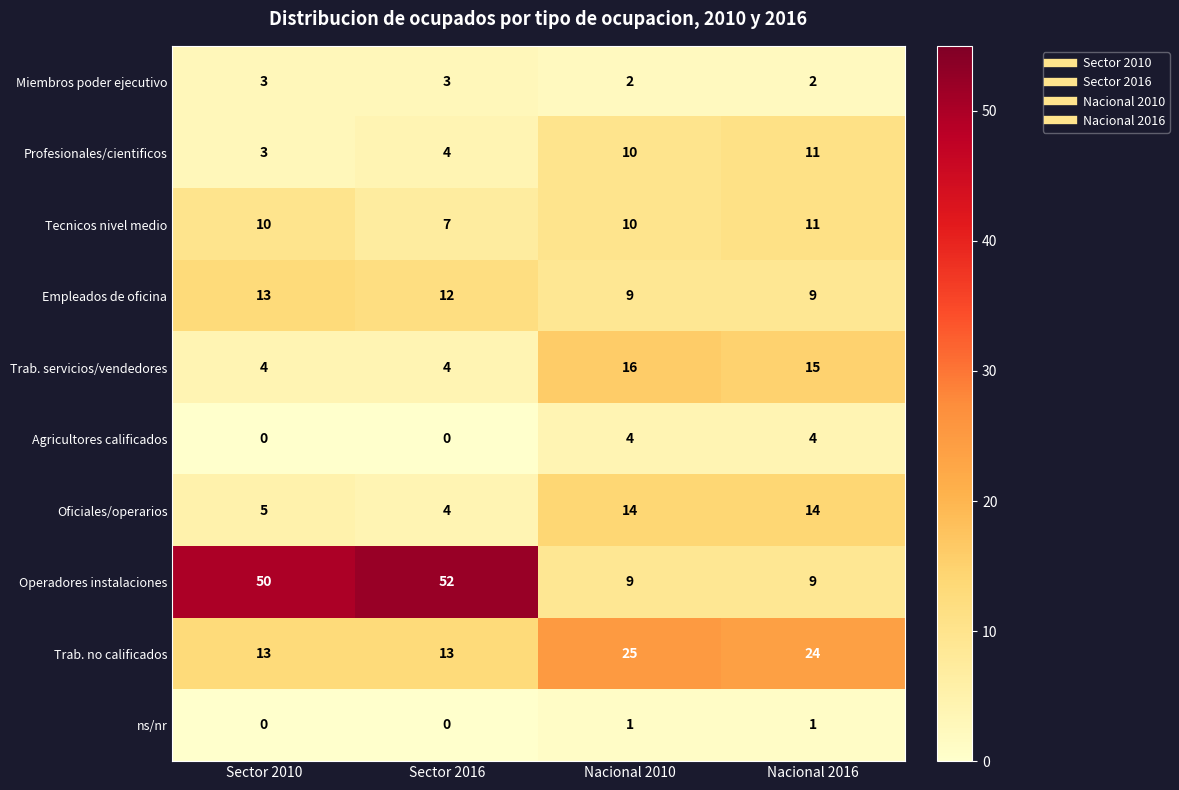

Which series has the largest total across all categories?

Operadores instalaciones